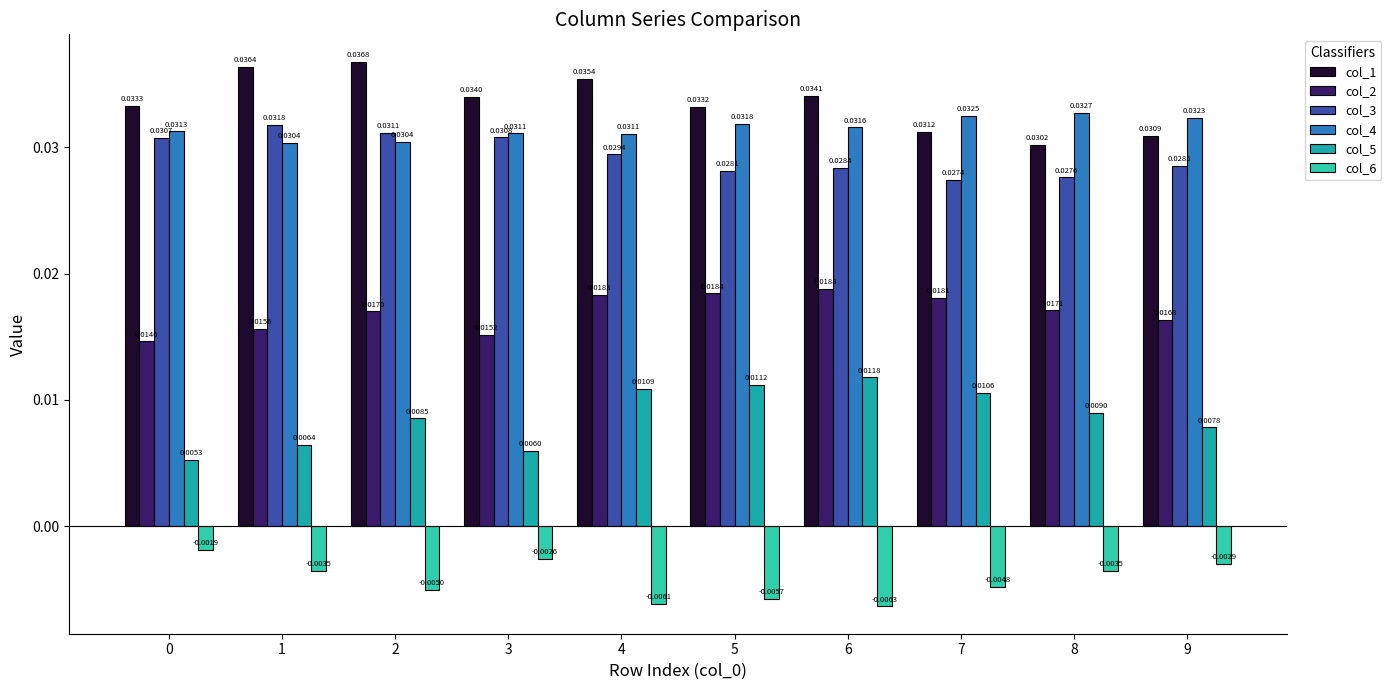

Between 2 and 3, which series saw the biggest shift?

col_1